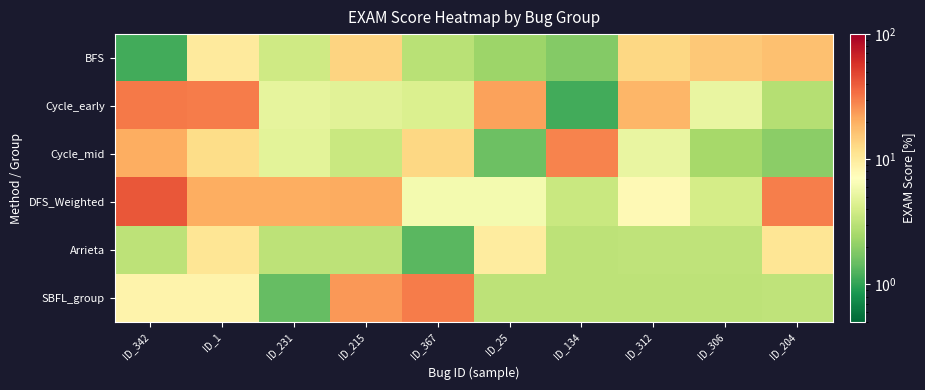

Which series has the largest total across all categories?

DFS_Weighted